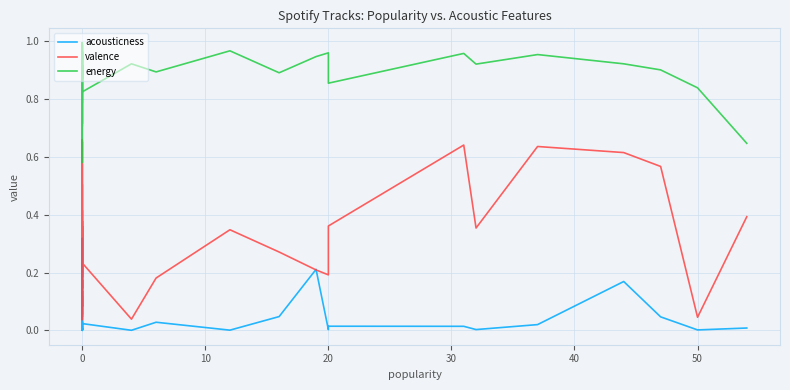

Reading right to left, extract all data points from this chart.

acousticness: 0.0	0.0	0.0	0.2	0.0	0.0	0.0	0.0	0.0	0.2	0.0	0.0	0.0	0.0	0.0	0.0	0.1	0.0	0.0	0.0	0.1	0.1	0.0	0.3	0.0	0.0	0.0	0.0	0.0	0.0	0.0	0.0	0.0	0.0	0.0	0.0	0.0	0.0	0.0	0.0
valence: 0.4	0.0	0.6	0.6	0.6	0.4	0.6	0.4	0.2	0.2	0.3	0.3	0.2	0.0	0.2	0.1	0.7	0.2	0.4	0.4	0.2	0.4	0.4	0.1	0.1	0.2	0.1	0.1	0.1	0.2	0.1	0.2	0.4	0.0	0.7	0.1	0.5	0.0	0.1	0.0
energy: 0.6	0.8	0.9	0.9	1.0	0.9	1.0	0.9	1.0	0.9	0.9	1.0	0.9	0.9	0.8	0.9	1.0	1.0	1.0	0.7	1.0	0.9	0.9	0.6	0.8	0.8	0.9	0.9	0.9	0.9	0.9	0.7	1.0	0.9	0.9	0.9	1.0	0.9	1.0	0.8